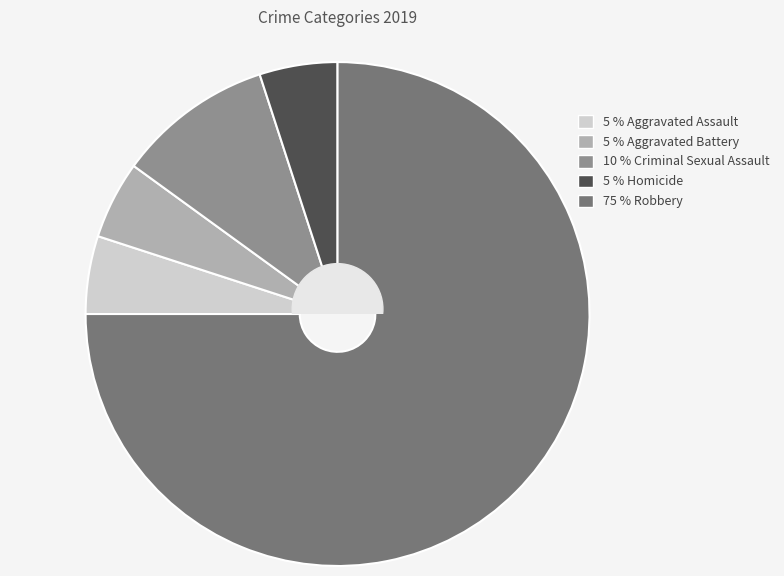

Is there a majority slice in this chart?

Yes